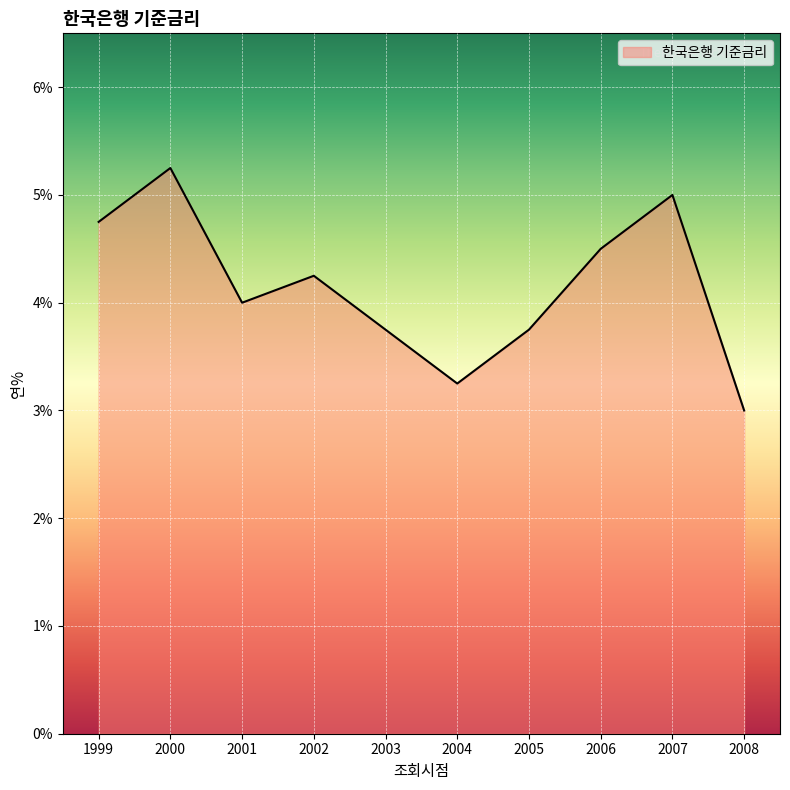

What is the minimum value shown in the chart?

3.0